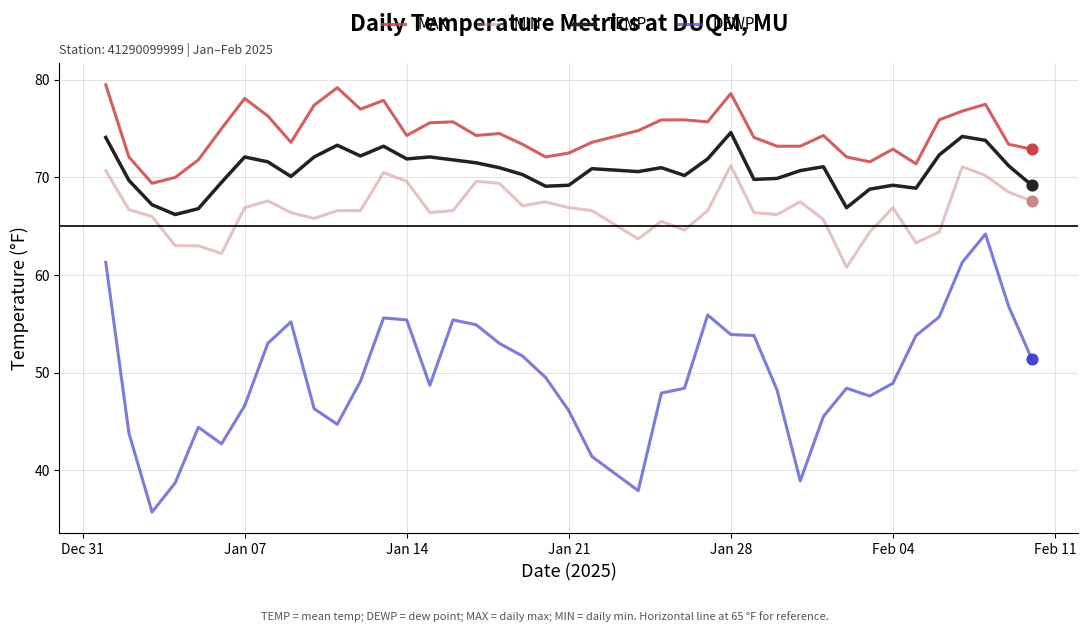

Which series has the largest total across all categories?

MAX